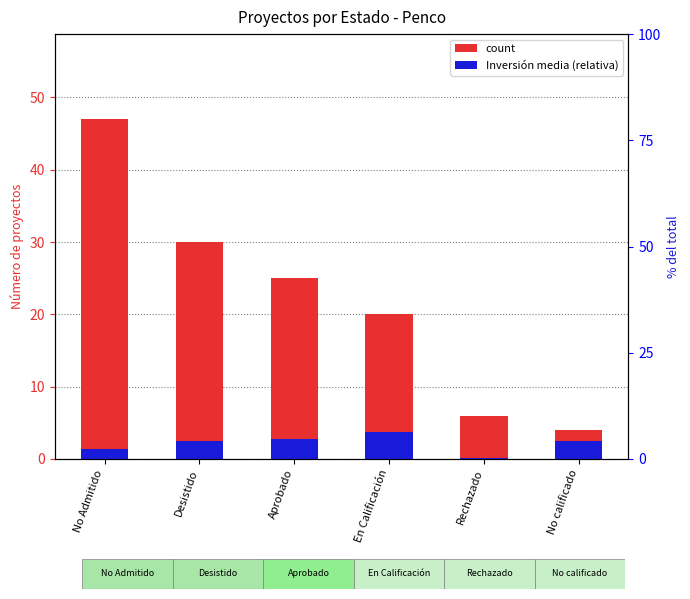

What position from the left is En Calificación?

4